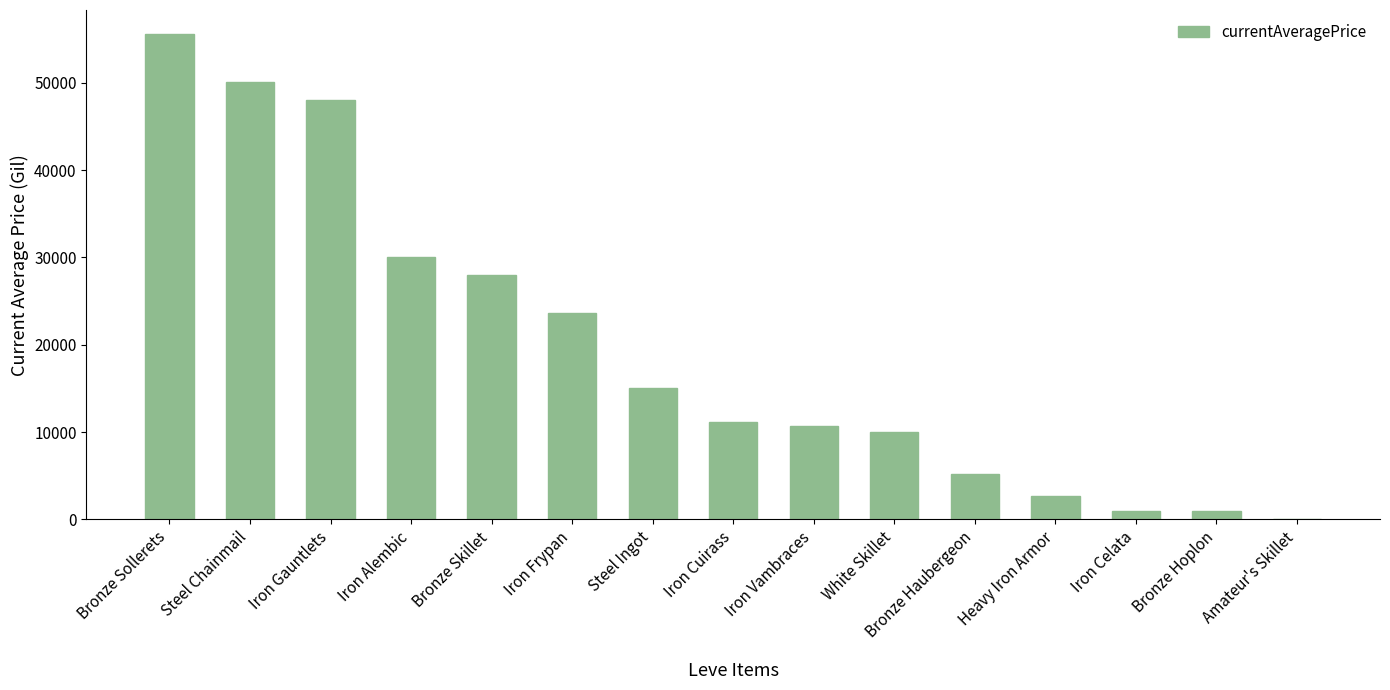

At which category does the chart reach its peak across all series?

Bronze Sollerets